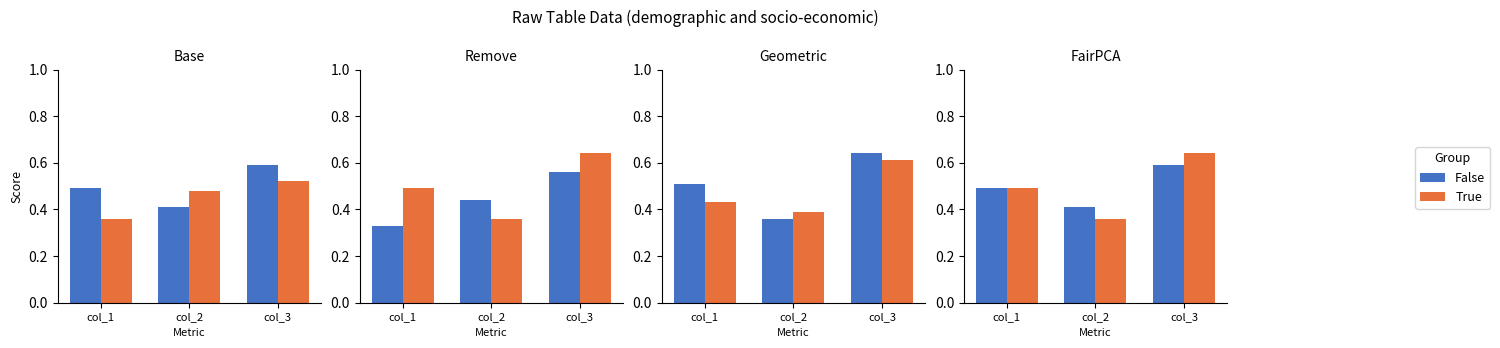

Is the value of False at col_1 greater than the value of True at col_1?

No